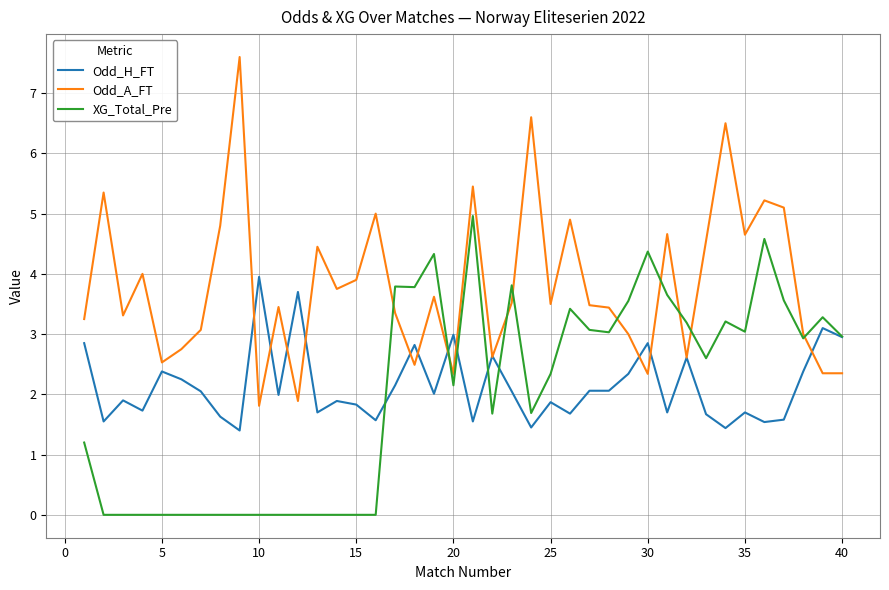

Which series ends up on top after the final intersection of Odd_A_FT and XG_Total_Pre?

XG_Total_Pre